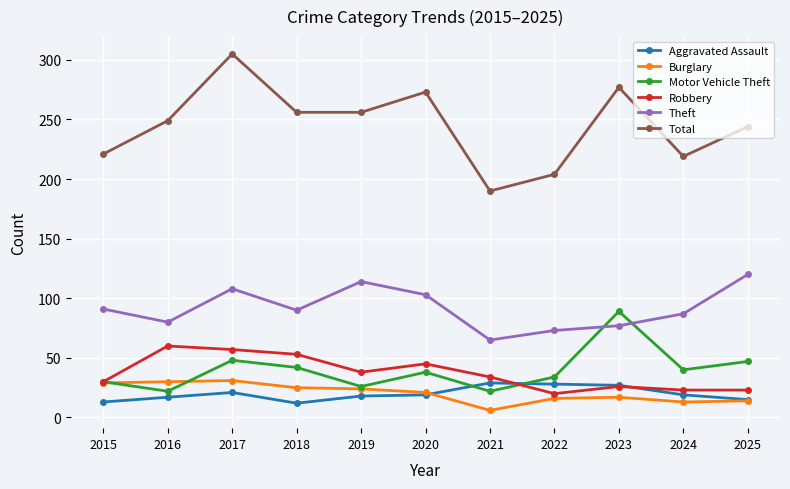

The value of Theft at 2025 is 120. True or false?

True